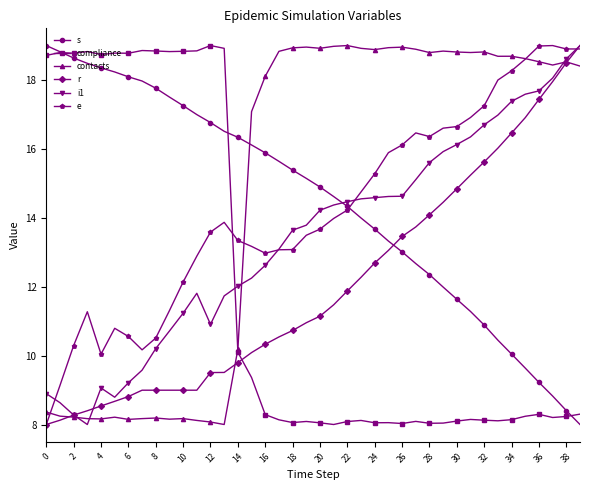

True or false: e and i1 cross at least once.

True